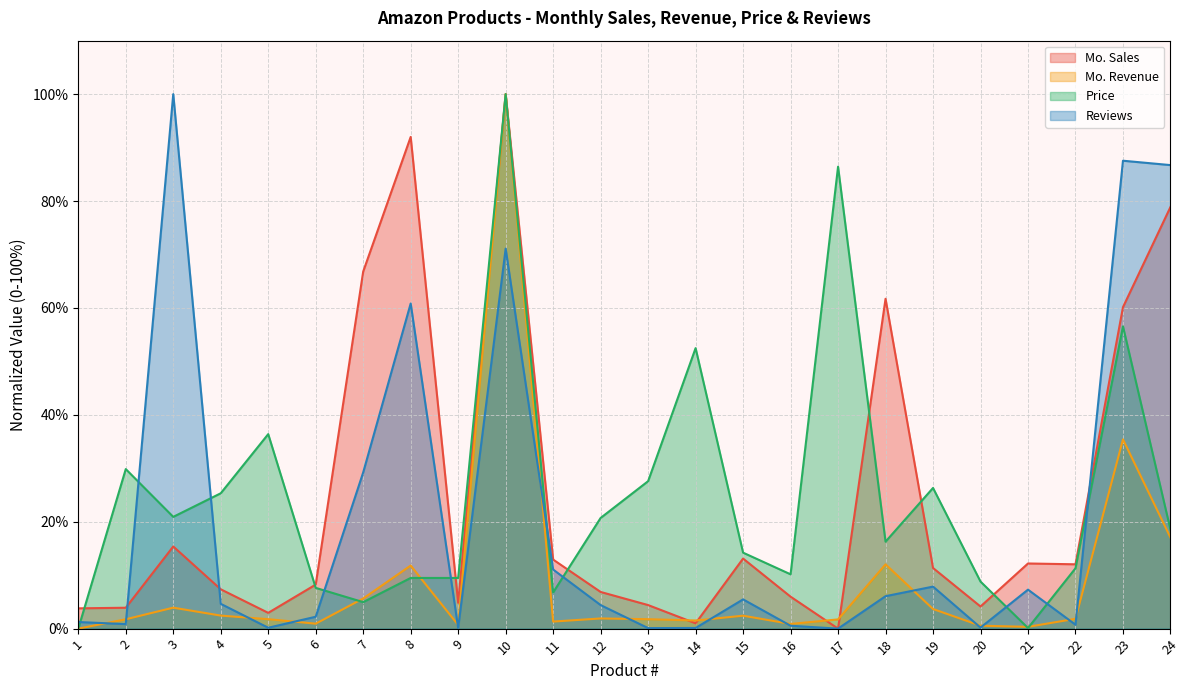

Which series has the largest range (max minus min)?

Mo. Sales